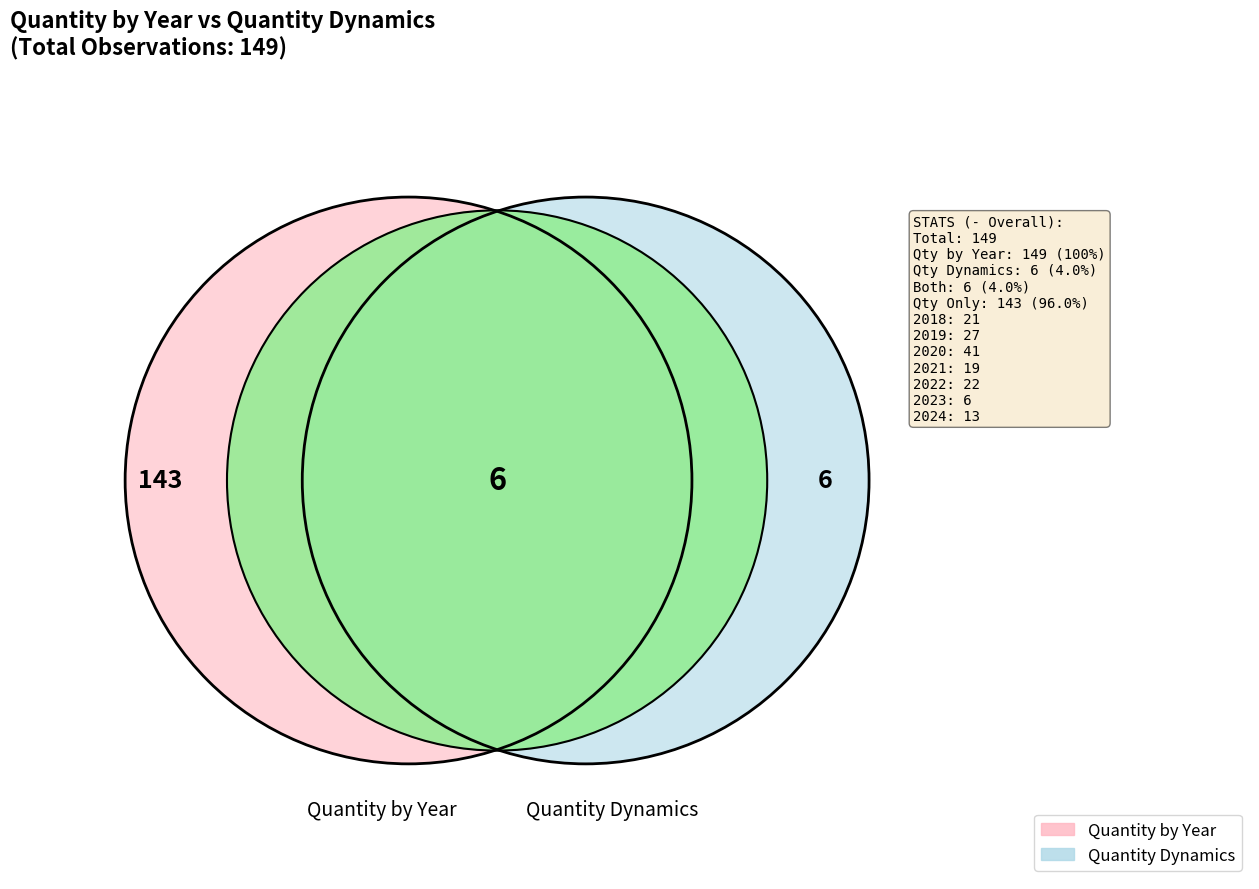

Is there any slice that represents more than half of the pie?

Yes